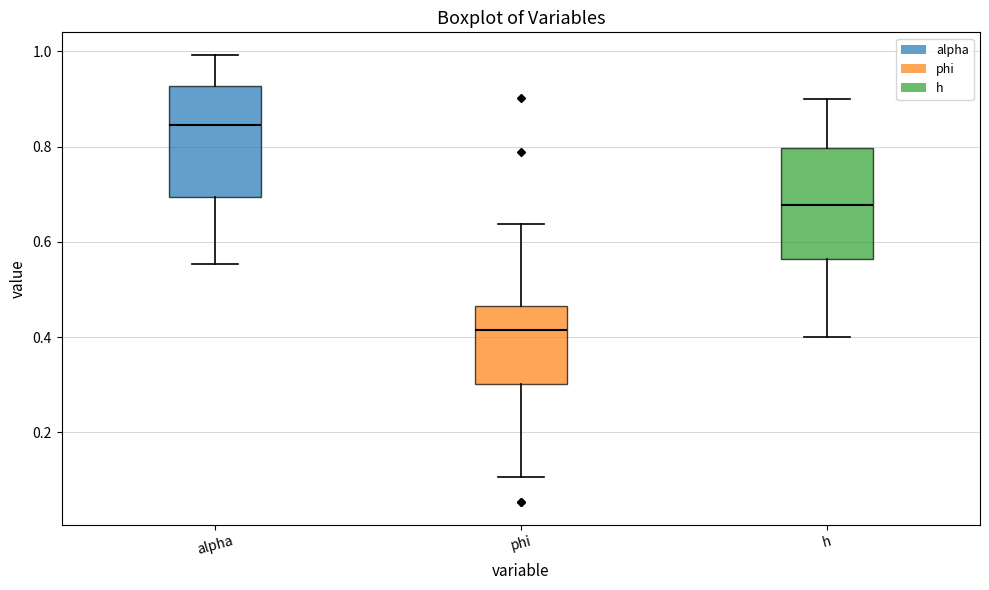

Reading left to right, read every box against the y-axis: the position of its median line, the range the box covers, and the ends of its whiskers. The values are not printed on the chart, so give them approximately, as read against the axis.

alpha: median 0.84, box 0.70 to 0.92, whiskers 0.56 to 1.00
phi: median 0.42, box 0.30 to 0.46, whiskers 0.10 to 0.64
h: median 0.68, box 0.56 to 0.80, whiskers 0.40 to 0.90